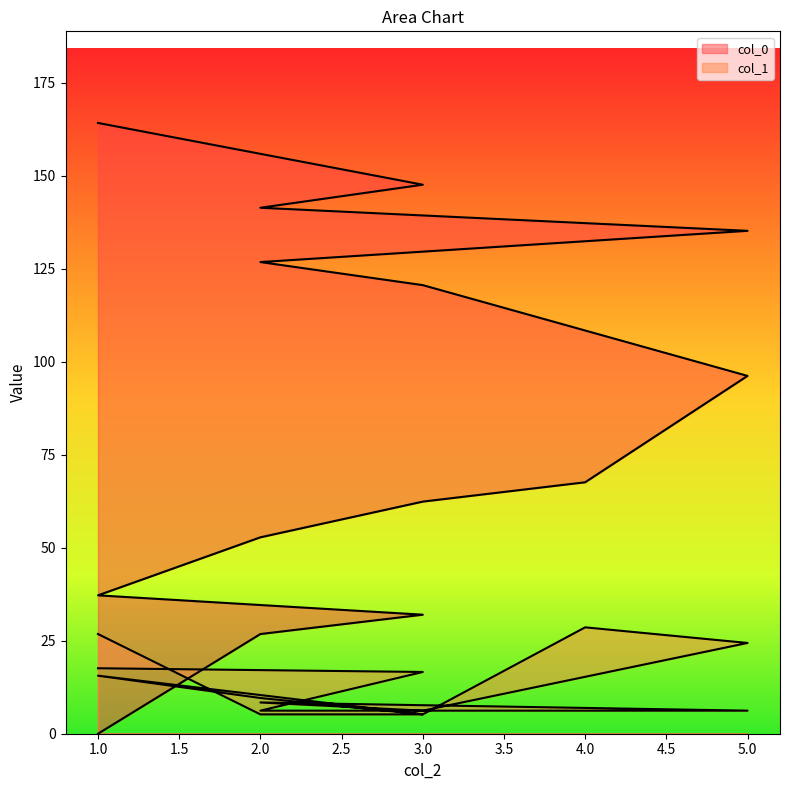

Is the value of col_1 at 1 greater than the value of col_0 at 3?

No